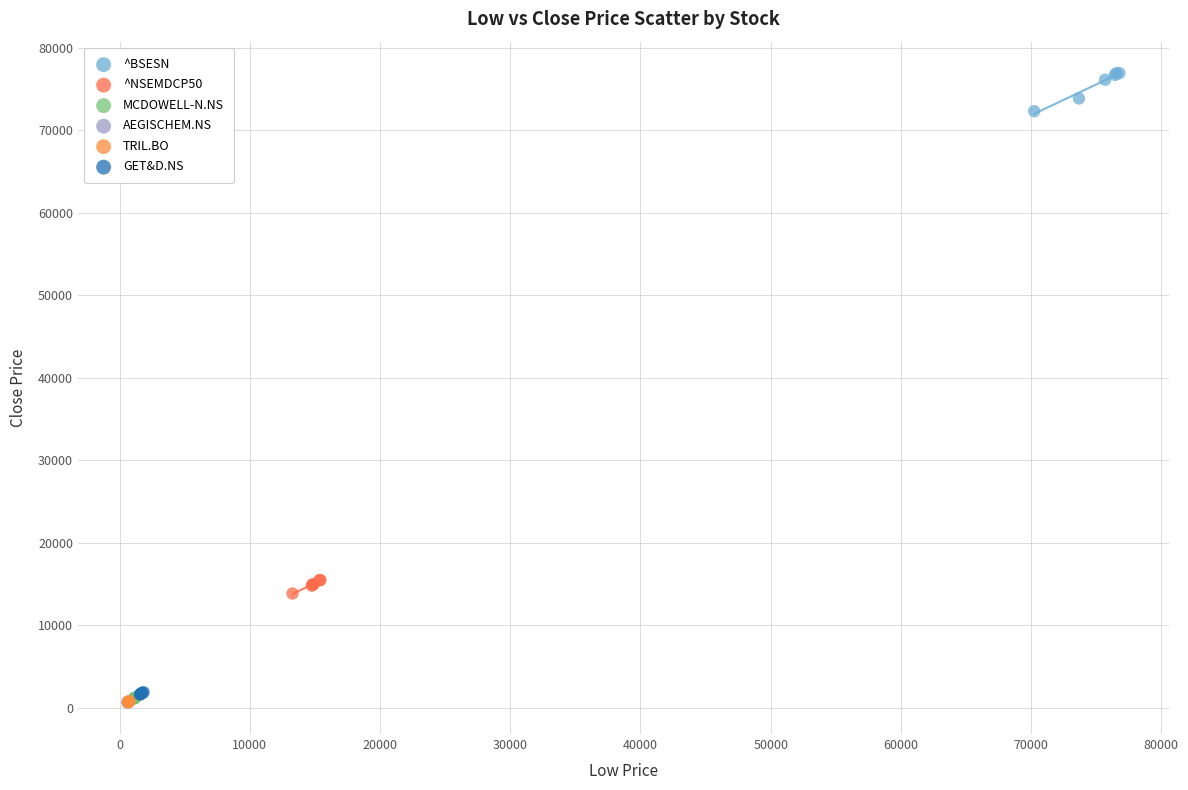

Which series has the largest Y range (max minus min)?

^BSESN